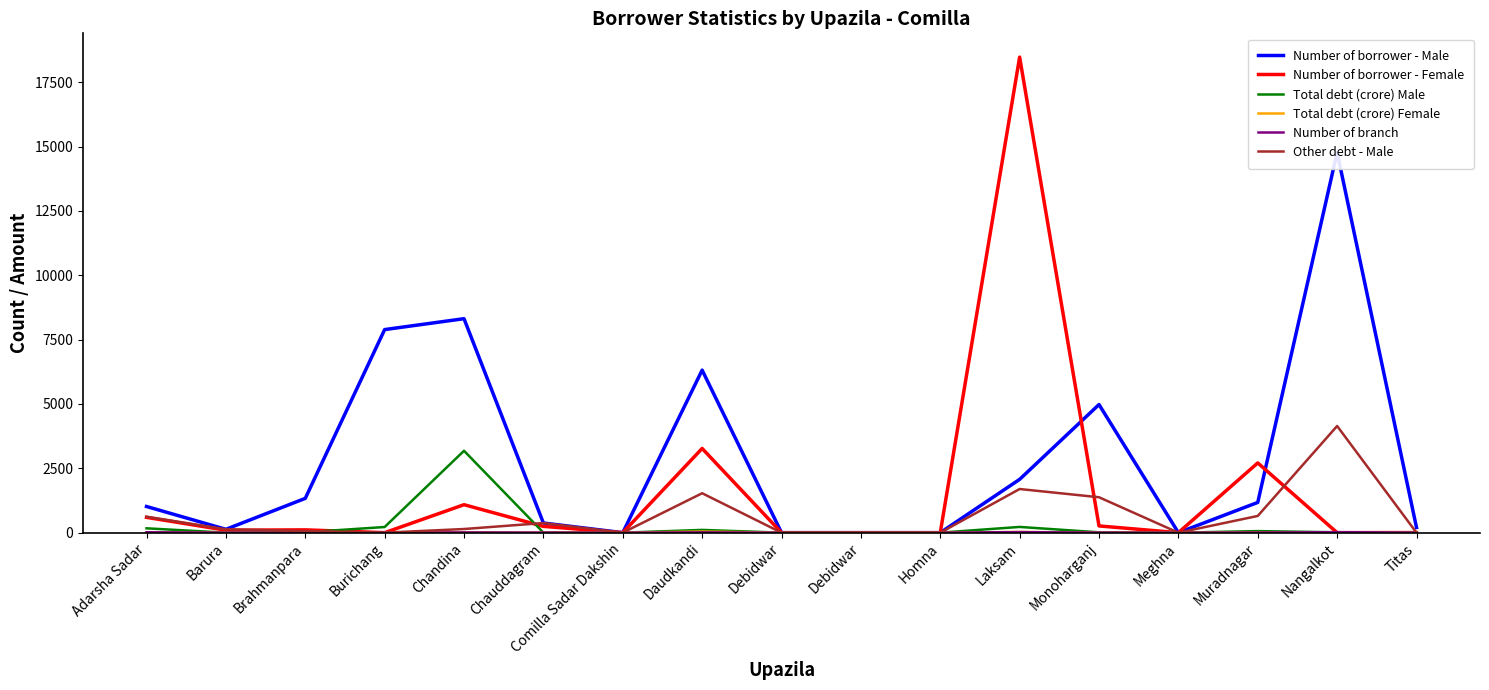

Which series has the largest range (max minus min)?

Number of borrower - Female